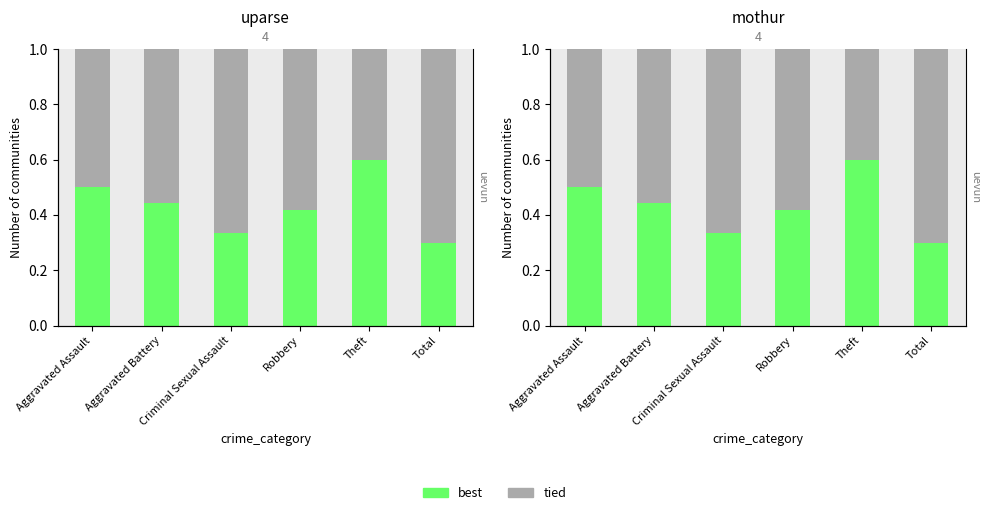

What is the value of the best bar at the 2nd from the left?

0.4